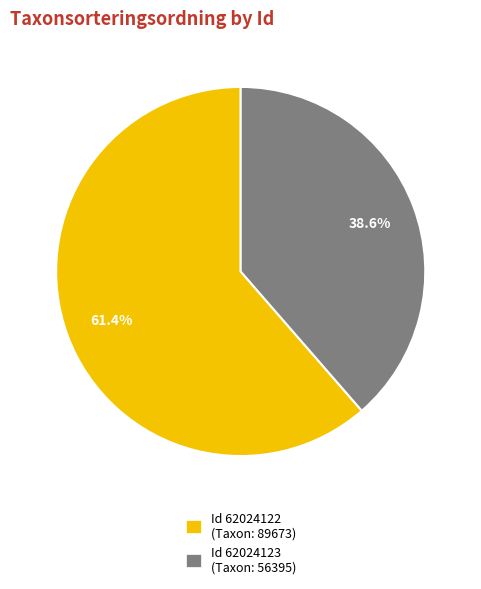

Does Id 62024123 (Taxon: 56395) account for over 50% of the chart?

No